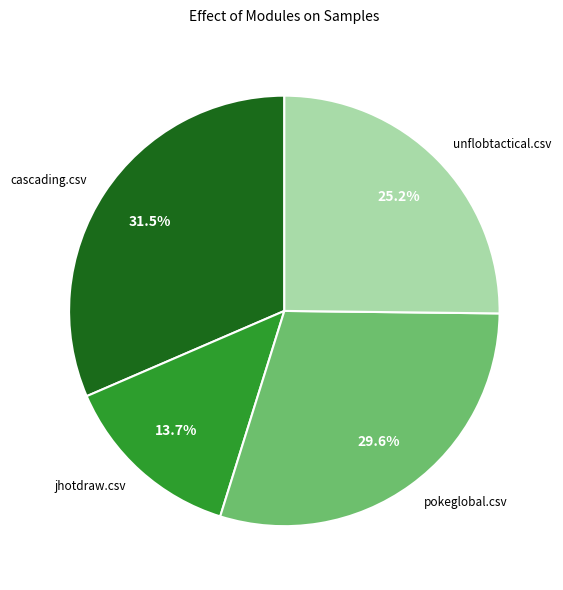

Which category has the smallest portion of the pie?

jhotdraw.csv